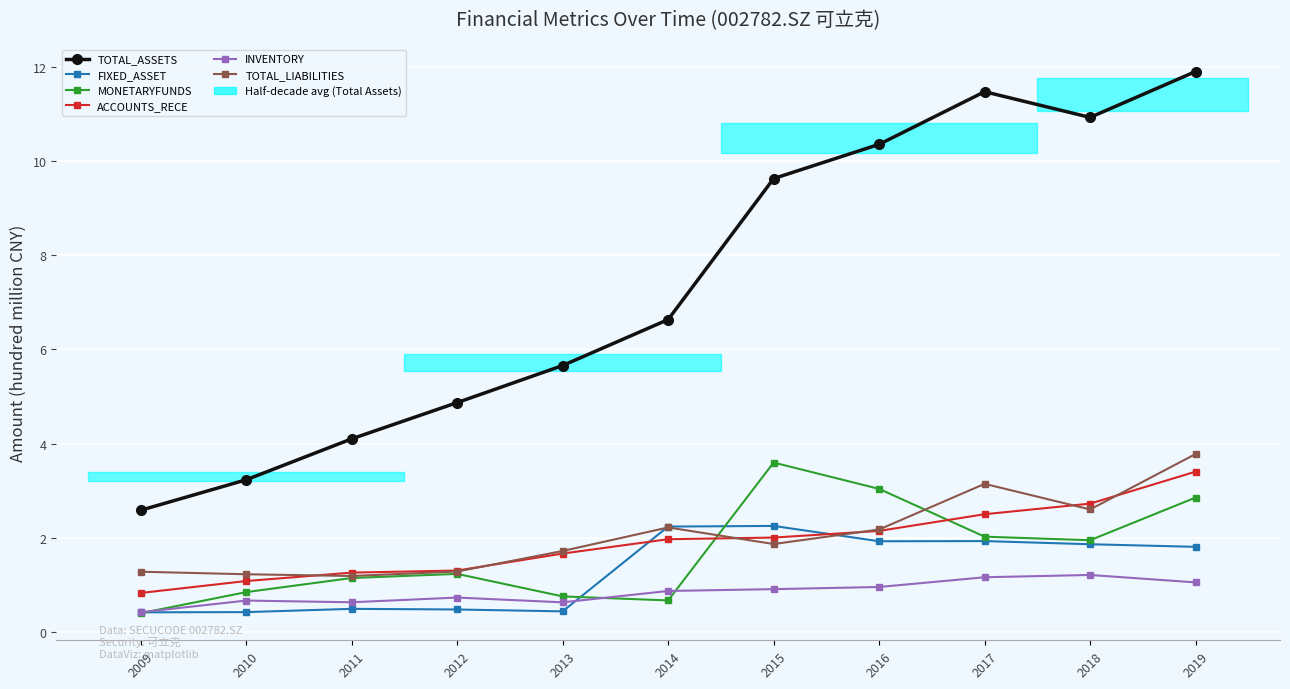

Reading left to right, what are all the values shown in this chart?

TOTAL_ASSETS: 2.6	3.2	4.1	4.9	5.7	6.6	9.6	10.4	11.5	10.9	11.9
FIXED_ASSET: 0.4	0.4	0.5	0.5	0.4	2.2	2.3	1.9	1.9	1.9	1.8
MONETARYFUNDS: 0.4	0.8	1.1	1.2	0.8	0.7	3.6	3.0	2.0	1.9	2.9
ACCOUNTS_RECE: 0.8	1.1	1.3	1.3	1.7	2.0	2.0	2.1	2.5	2.7	3.4
INVENTORY: 0.4	0.7	0.6	0.7	0.6	0.9	0.9	1.0	1.2	1.2	1.1
TOTAL_LIABILITIES: 1.3	1.2	1.2	1.3	1.7	2.2	1.9	2.2	3.1	2.6	3.8